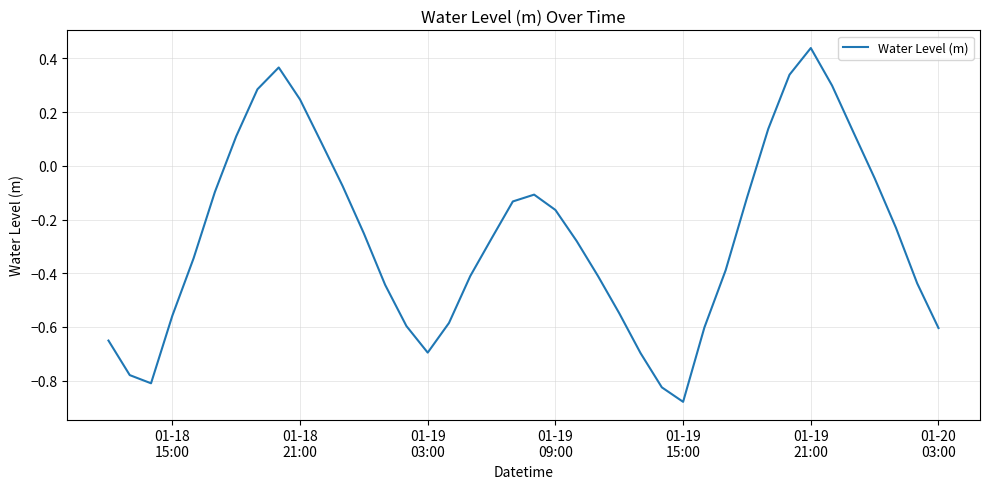

What is the difference between the maximum and minimum values?

1.3